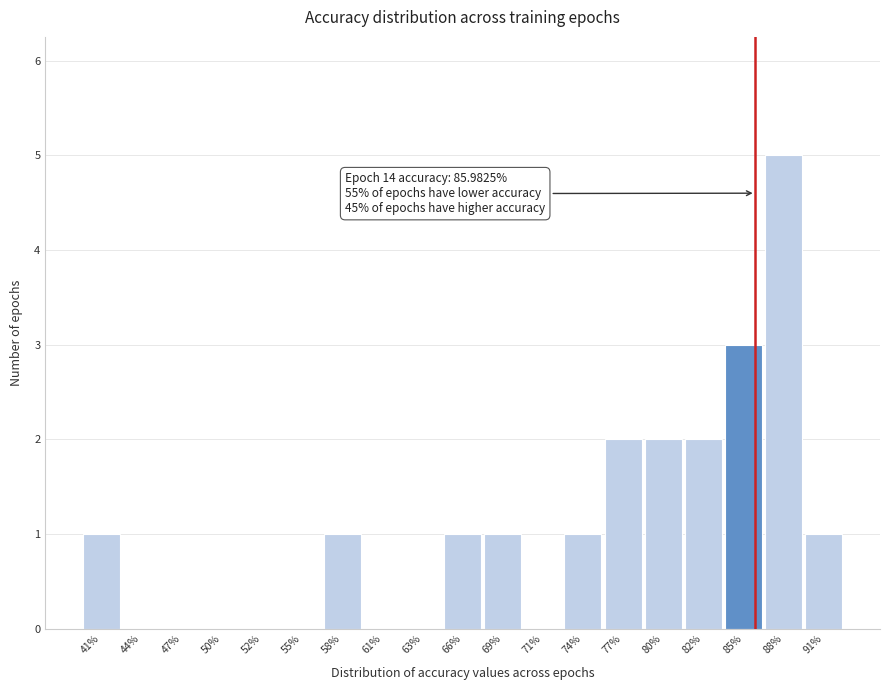

Over which range of the x-axis is the bar tallest?

86.5 to 89.5